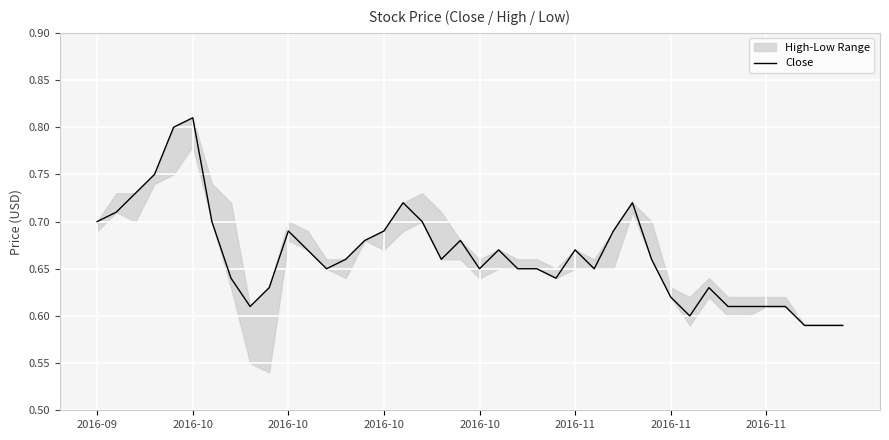

At which category does the data reach its first local valley?

8